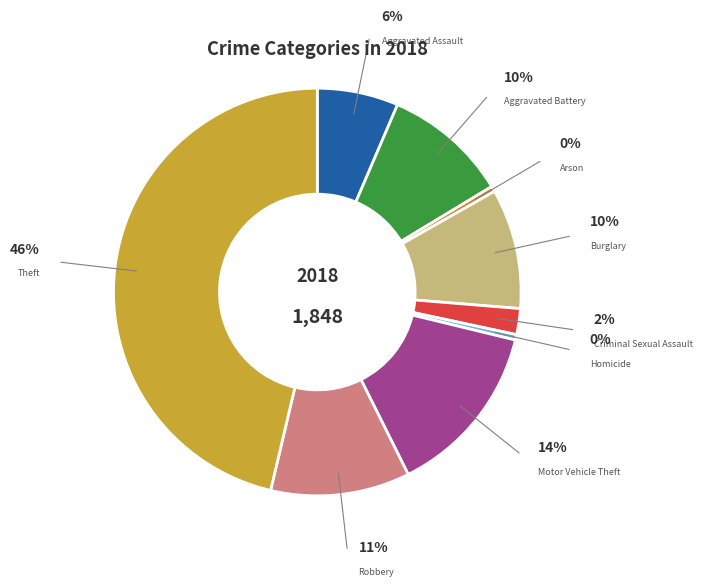

To the nearest percent, what is the average slice percentage?

11%